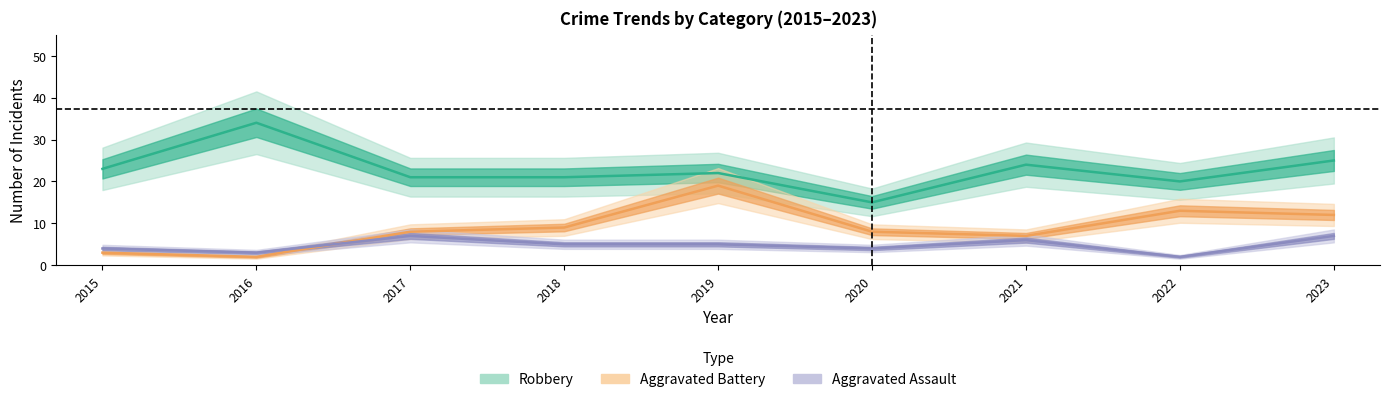

How many Aggravated Assault values are between 4 and 6?

5